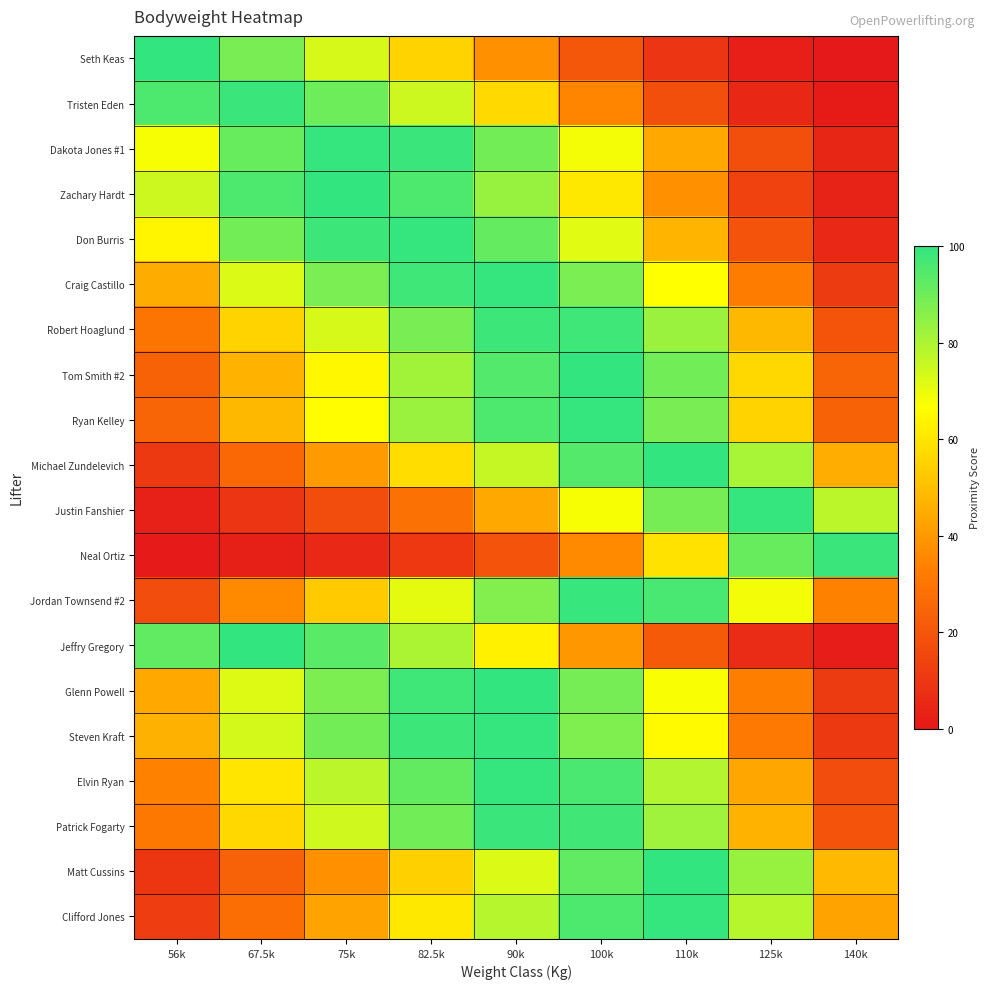

Reading left to right, transcribe all the data shown in this chart.

Seth Keas: 56k=99.9	67.5k=88.6	75k=73.1	82.5k=55.1	90k=38.0	100k=20.1	110k=9.0	125k=2.0	140k=0.3
Tristen Eden: 56k=95.6	67.5k=98.7	75k=90.0	82.5k=74.9	90k=57.0	100k=34.4	110k=17.7	125k=4.9	140k=0.9
Dakota Jones #1: 56k=67.7	67.5k=91.4	75k=99.2	82.5k=98.5	90k=89.3	100k=68.1	110k=44.3	125k=17.2	140k=4.7
Zachary Hardt: 56k=74.9	67.5k=95.6	75k=100.0	82.5k=95.6	90k=83.5	100k=60.7	110k=37.5	125k=13.5	140k=3.4
Don Burris: 56k=64.3	67.5k=89.1	75k=98.4	82.5k=99.3	90k=91.6	100k=71.4	110k=47.5	125k=19.1	140k=5.3
Craig Castillo: 56k=45.2	67.5k=72.6	75k=88.2	82.5k=98.0	90k=99.5	100k=88.2	110k=66.7	125k=32.5	140k=11.0
Robert Hoaglund: 56k=30.0	67.5k=55.1	75k=73.1	82.5k=88.6	90k=98.2	100k=97.9	110k=83.1	125k=48.2	140k=19.5
Tom Smith #2: 56k=23.9	67.5k=46.8	75k=64.8	82.5k=81.9	90k=94.6	100k=99.8	110k=89.6	125k=56.5	140k=24.9
Ryan Kelley: 56k=24.9	67.5k=48.2	75k=66.2	82.5k=83.1	90k=95.4	100k=99.6	110k=88.6	125k=55.1	140k=23.9
Michael Zundelevich: 56k=10.9	67.5k=25.9	75k=40.5	82.5k=58.0	90k=75.8	100k=94.3	110k=99.8	125k=80.6	140k=45.4
Justin Fanshier: 56k=3.0	67.5k=9.2	75k=17.0	82.5k=28.5	90k=43.9	100k=67.7	110k=88.9	125k=99.3	140k=77.4
Neal Ortiz: 56k=0.6	67.5k=2.4	75k=5.3	82.5k=10.5	90k=18.9	100k=36.3	110k=59.2	125k=91.4	140k=98.5
Jordan Townsend #2: 56k=16.8	67.5k=36.1	75k=52.9	82.5k=71.0	90k=87.0	100k=99.2	110k=96.4	125k=68.4	140k=33.8
Jeffry Gregory: 56k=92.3	67.5k=99.8	75k=93.7	82.5k=80.4	90k=63.1	100k=39.7	110k=21.3	125k=6.2	140k=1.3
Glenn Powell: 56k=44.5	67.5k=71.9	75k=87.7	82.5k=97.8	90k=99.6	100k=88.8	110k=67.4	125k=33.1	140k=11.3
Steven Kraft: 56k=46.4	67.5k=73.8	75k=89.1	82.5k=98.4	90k=99.3	100k=87.4	110k=65.5	125k=31.5	140k=10.6
Elvin Ryan: 56k=33.8	67.5k=59.9	75k=77.6	82.5k=91.9	90k=99.4	100k=95.9	110k=78.9	125k=43.6	140k=16.8
Patrick Fogarty: 56k=30.9	67.5k=56.3	75k=74.2	82.5k=89.5	90k=98.5	100k=97.4	110k=82.1	125k=47.0	140k=18.8
Matt Cussins: 56k=9.7	67.5k=23.6	75k=37.5	82.5k=54.6	90k=72.6	100k=92.3	110k=100.0	125k=83.5	140k=48.7
Clifford Jones: 56k=12.0	67.5k=27.8	75k=43.0	82.5k=60.7	90k=78.3	100k=95.6	110k=99.5	125k=78.3	140k=43.0